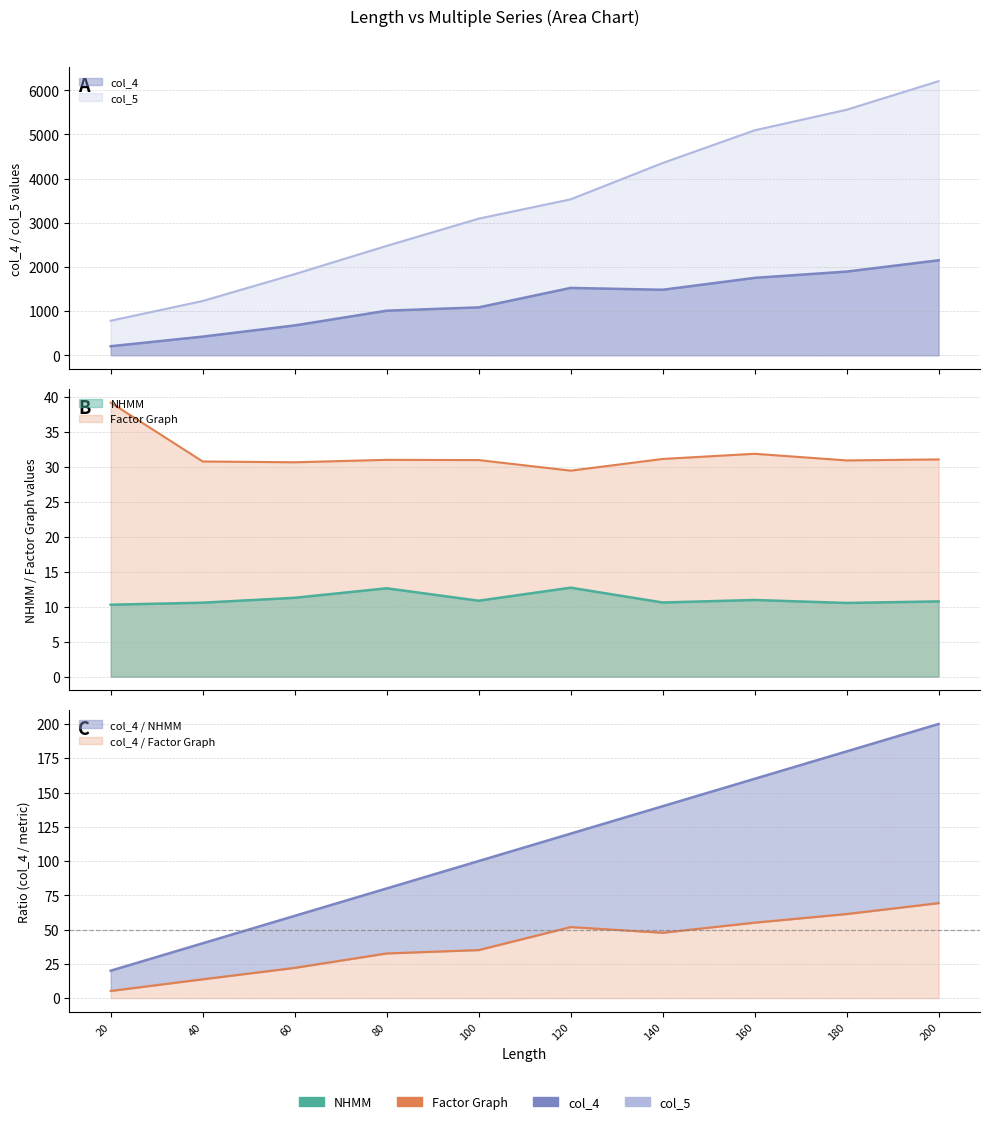

Which series has the largest total across all categories?

col_5